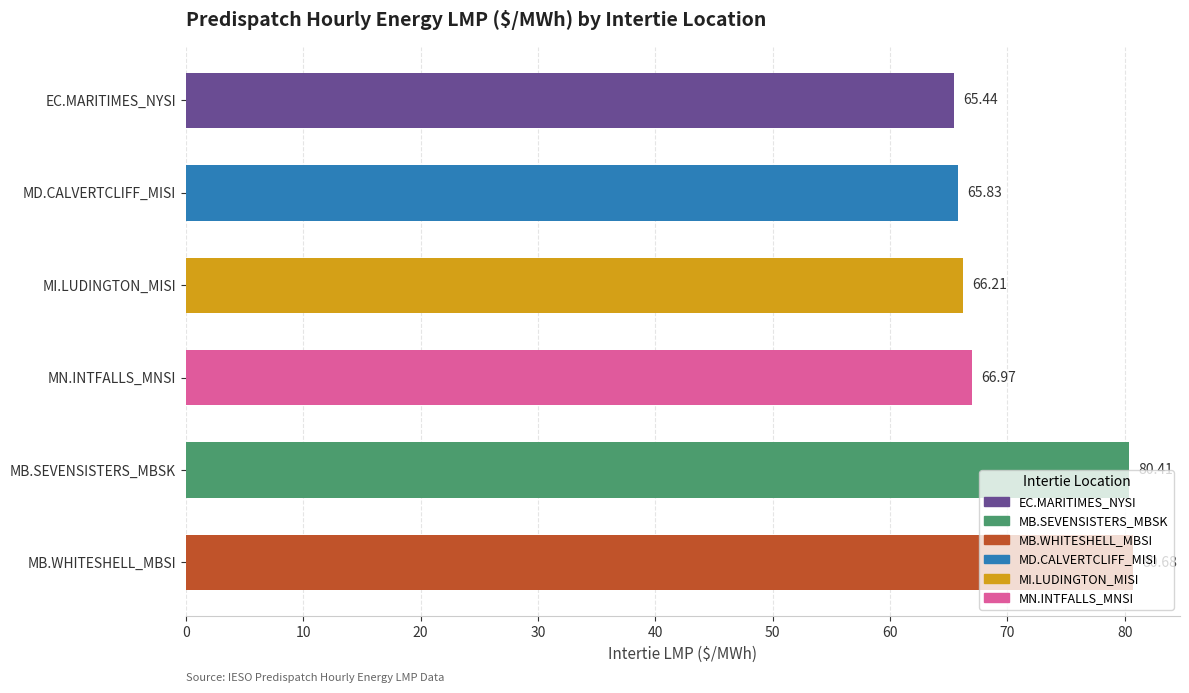

Rank the categories by value from lowest to highest.

EC.MARITIMES_NYSI, MD.CALVERTCLIFF_MISI, MI.LUDINGTON_MISI, MN.INTFALLS_MNSI, MB.SEVENSISTERS_MBSK, MB.WHITESHELL_MBSI